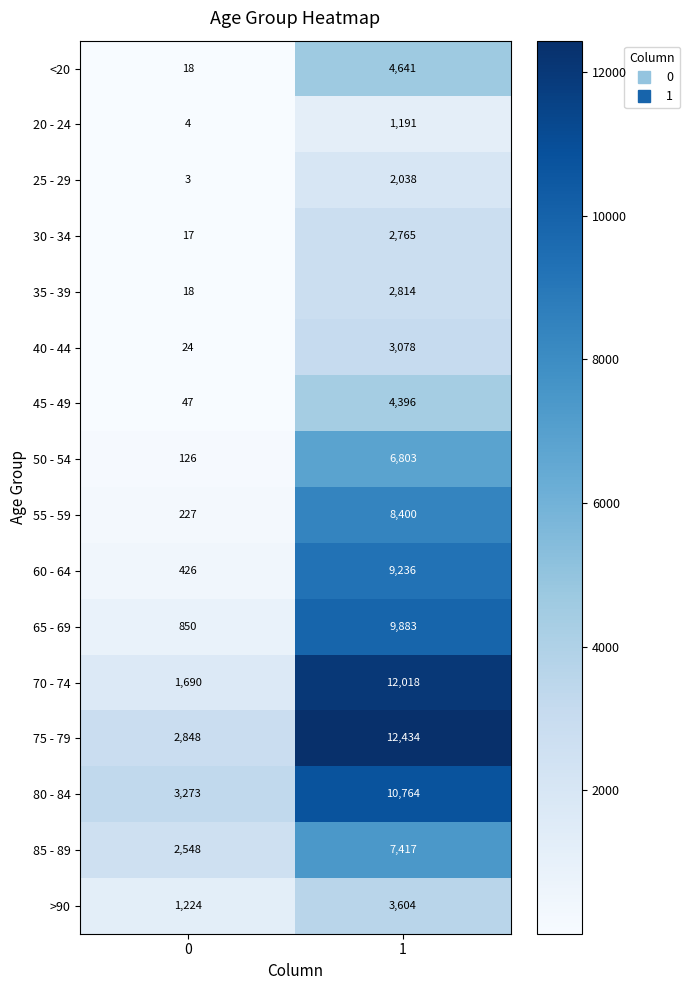

Rank the series by their maximum value, from lowest to highest.

20 - 24, 25 - 29, 30 - 34, 35 - 39, 40 - 44, >90, 45 - 49, <20, 50 - 54, 85 - 89, 55 - 59, 60 - 64, 65 - 69, 80 - 84, 70 - 74, 75 - 79